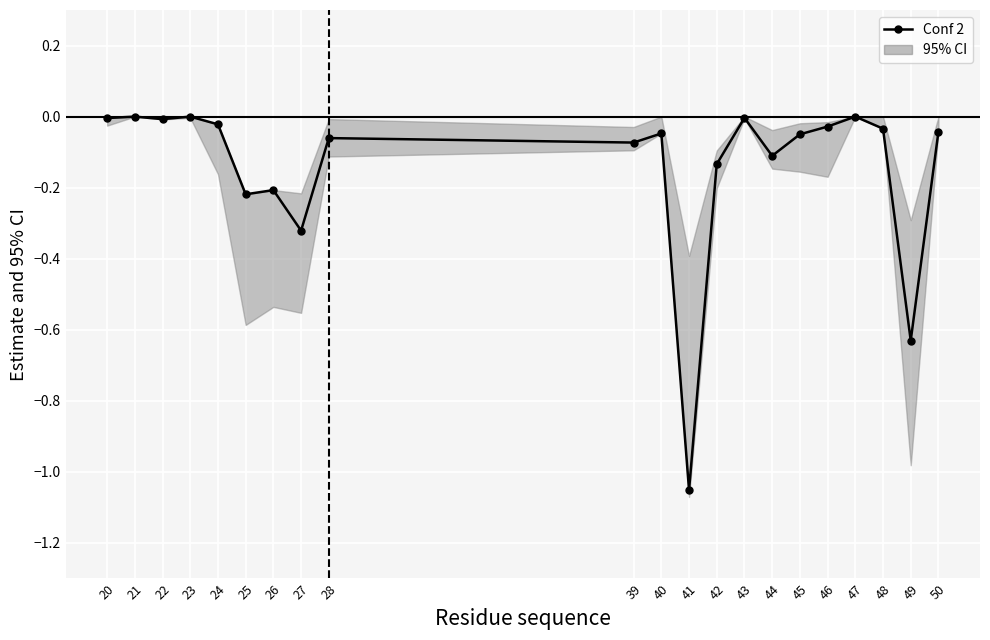

Rank the categories by value from highest to lowest.

21, 23, 47, 43, 20, 22, 24, 46, 48, 50, 40, 45, 28, 39, 44, 42, 26, 25, 27, 49, 41